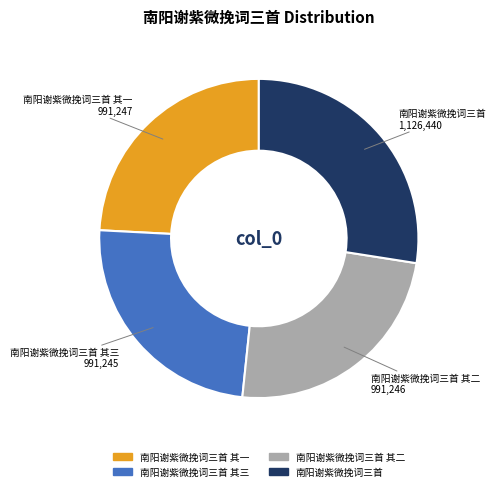

Does any single category account for the majority?

No